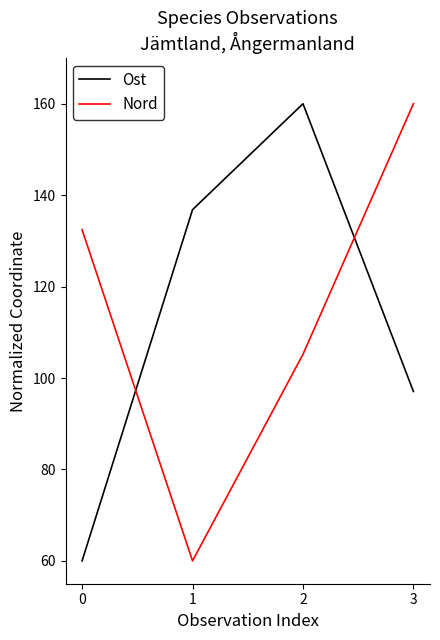

At 2, list the series in order from largest to smallest.

Ost, Nord